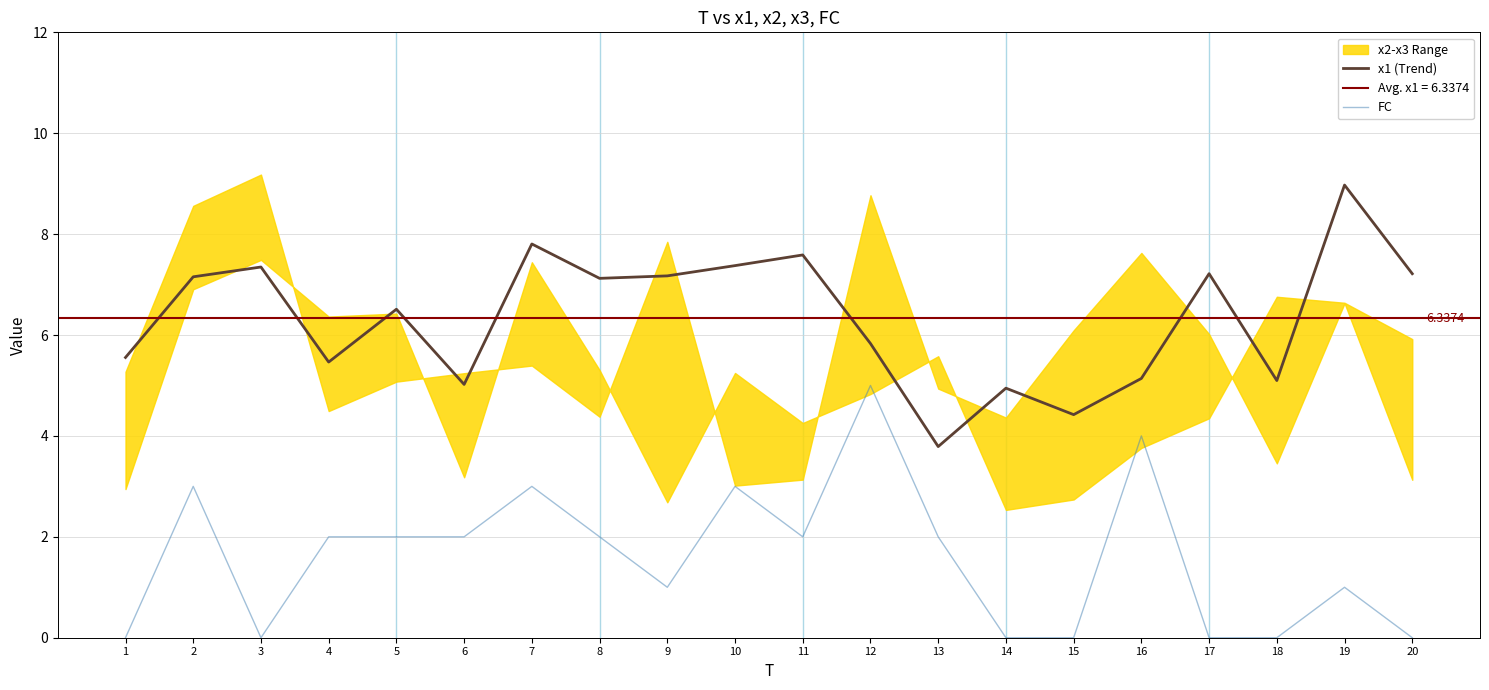

True or false: x1 (Trend) and FC intersect in this chart.

False